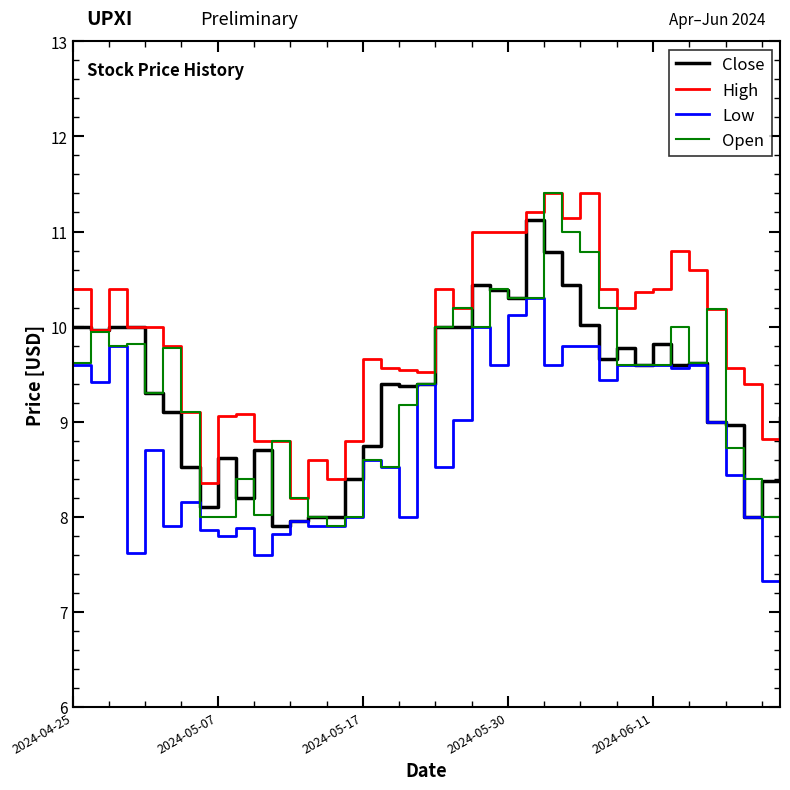

What is the highest value of the Low series?

10.3